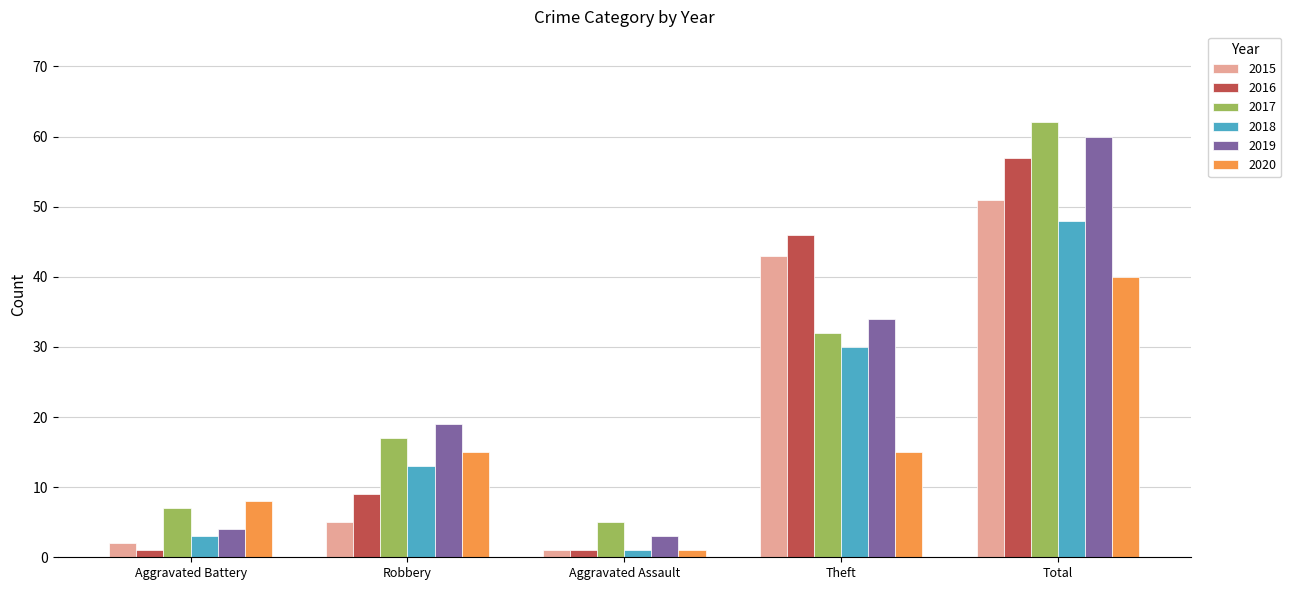

At which category is the sum across all series the highest?

Total